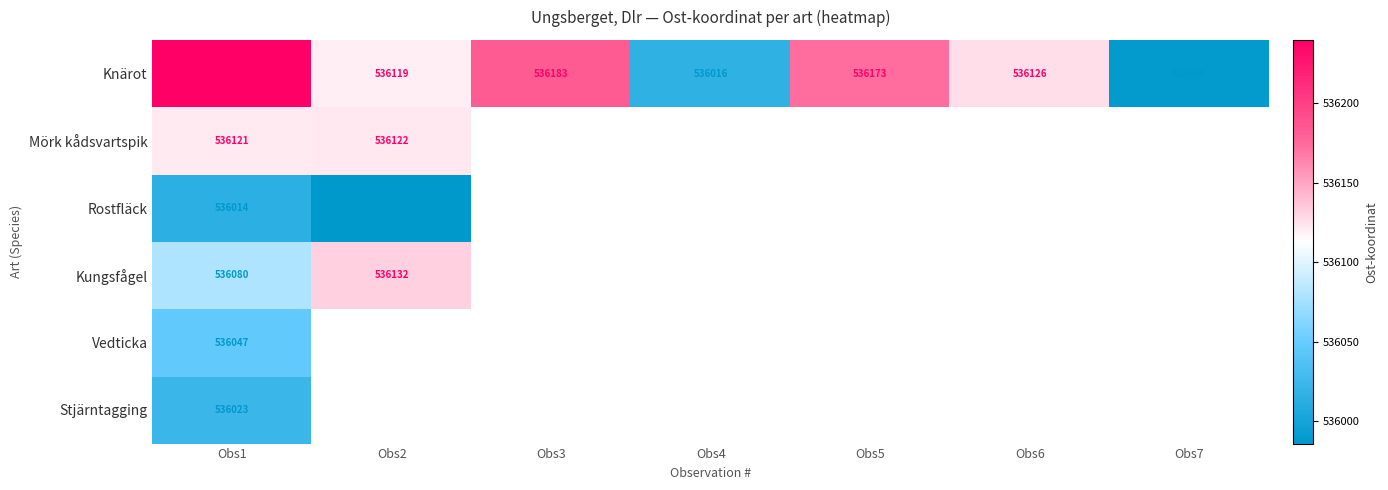

How many categories are shown in the chart?

7